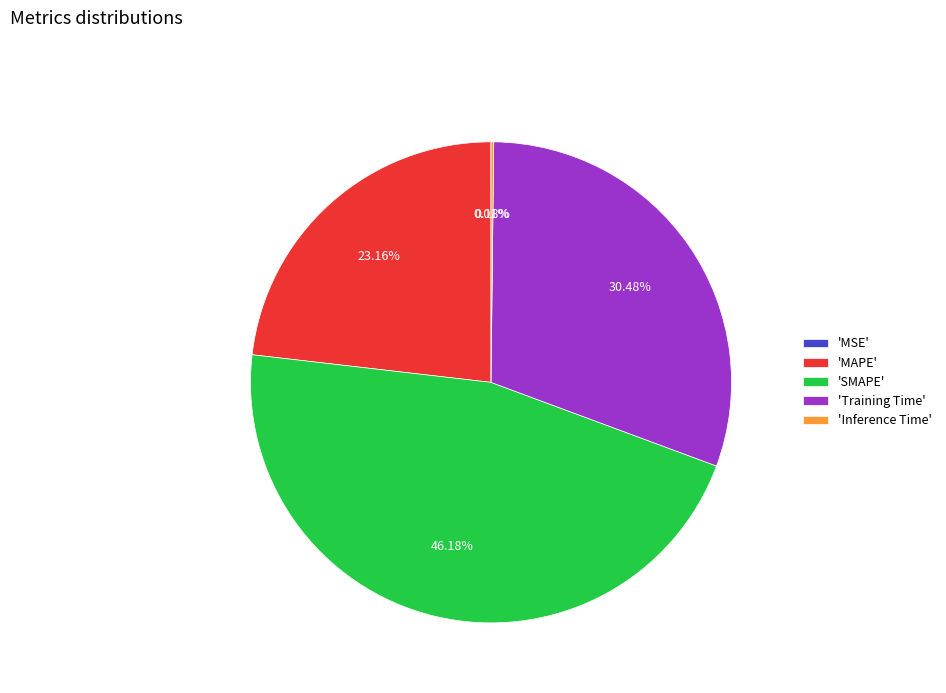

Does any single category account for the majority?

No